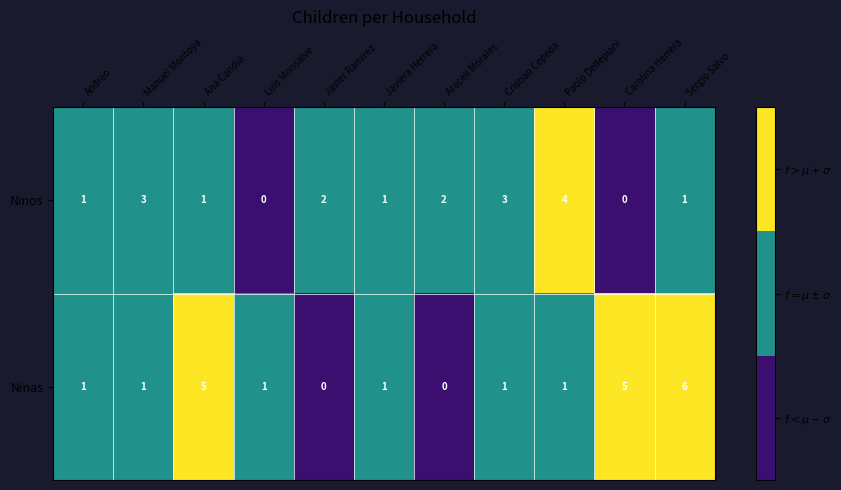

What is the maximum value shown in the chart?

6